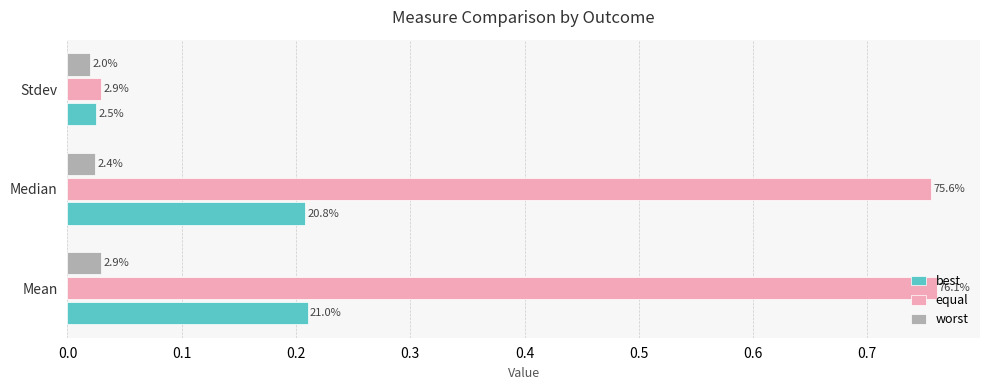

Reading left to right, transcribe all the data shown in this chart.

best: 0.2	0.2	0.0
equal: 0.8	0.8	0.0
worst: 0.0	0.0	0.0